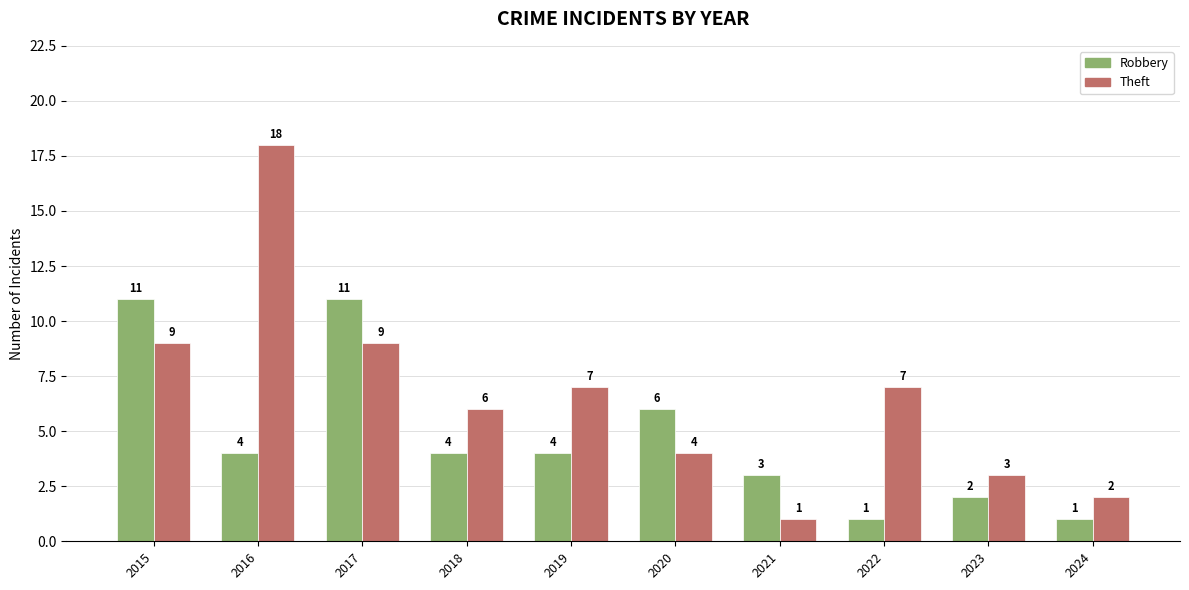

Are the bars grouped side by side (vs. stacked)?

Yes